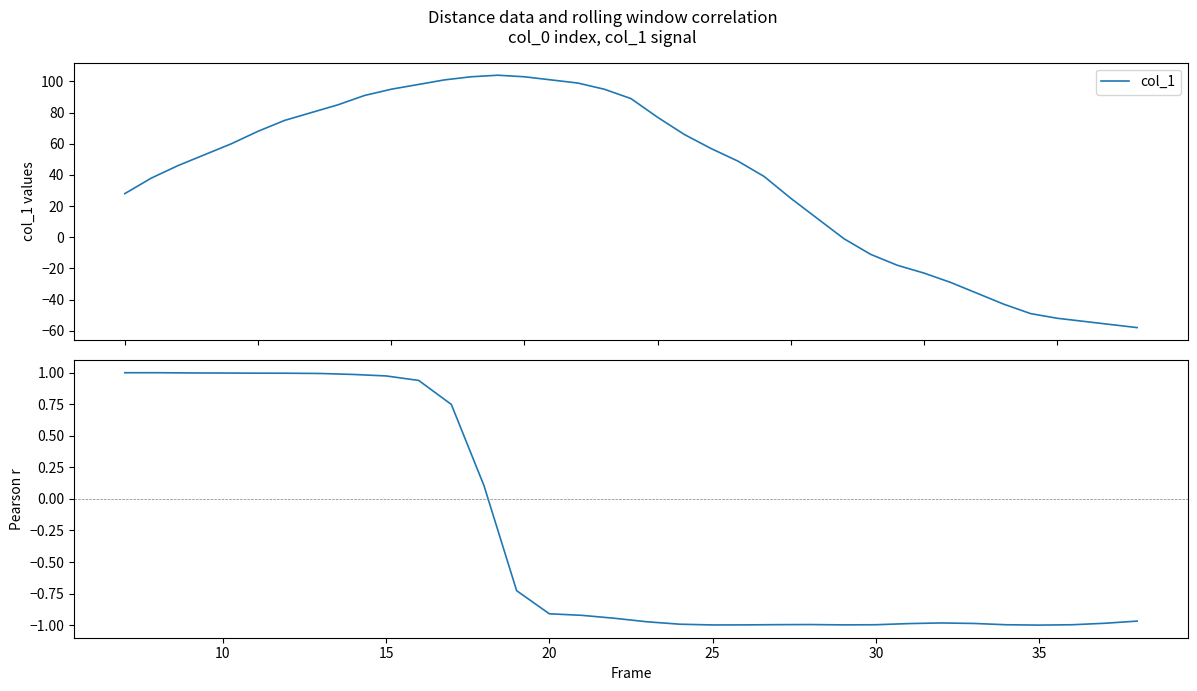

What is the value of the 29th point from the left?

-11